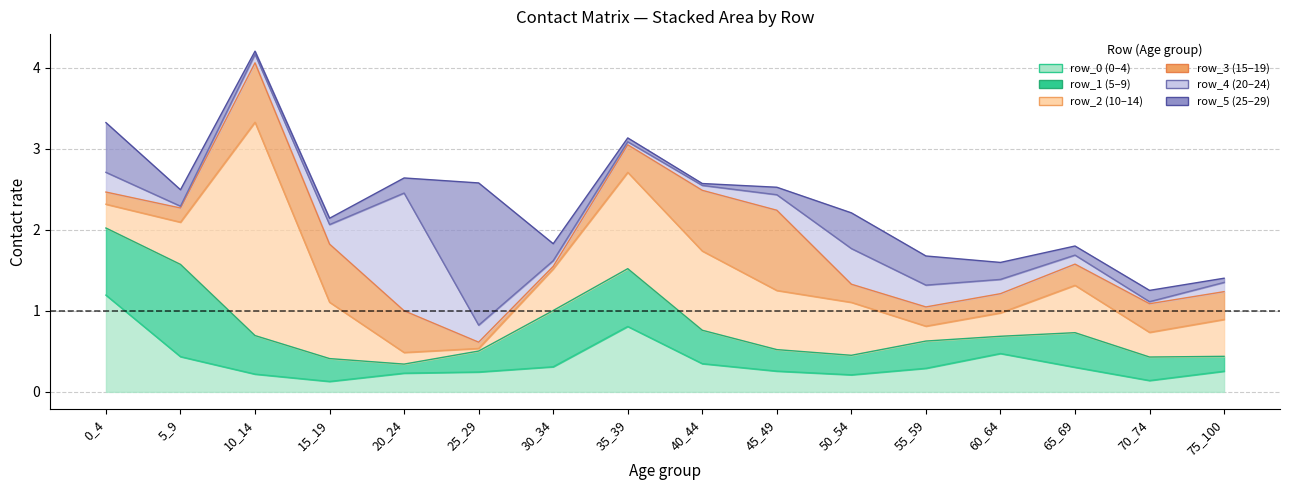

Between which two adjacent categories do row_1 and row_5 first intersect?

15_19 and 20_24